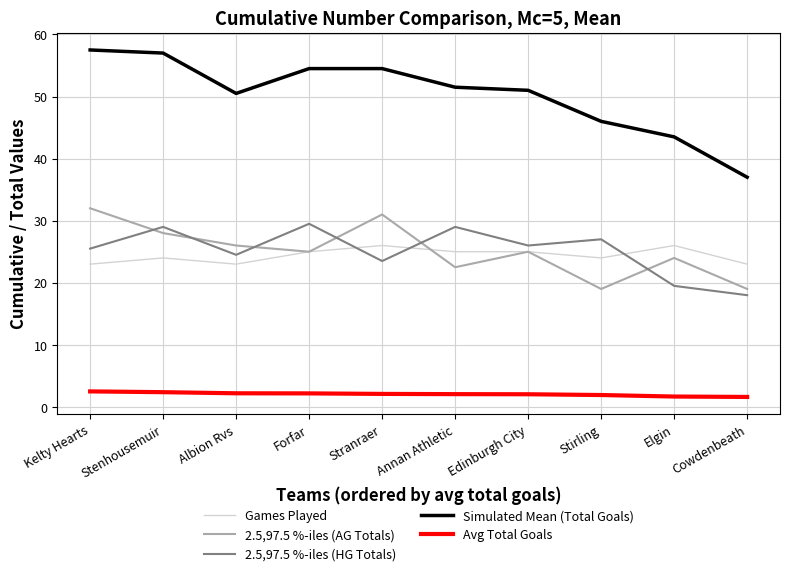

Which series has the widest spread of values?

Simulated Mean (Total Goals)